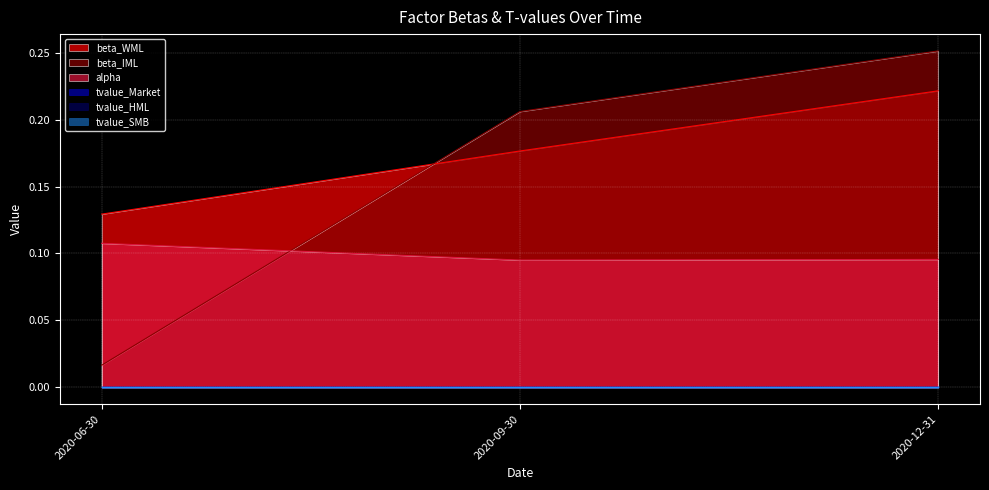

The value of beta_IML at 2020-09-30 is 0.3. True or false?

False